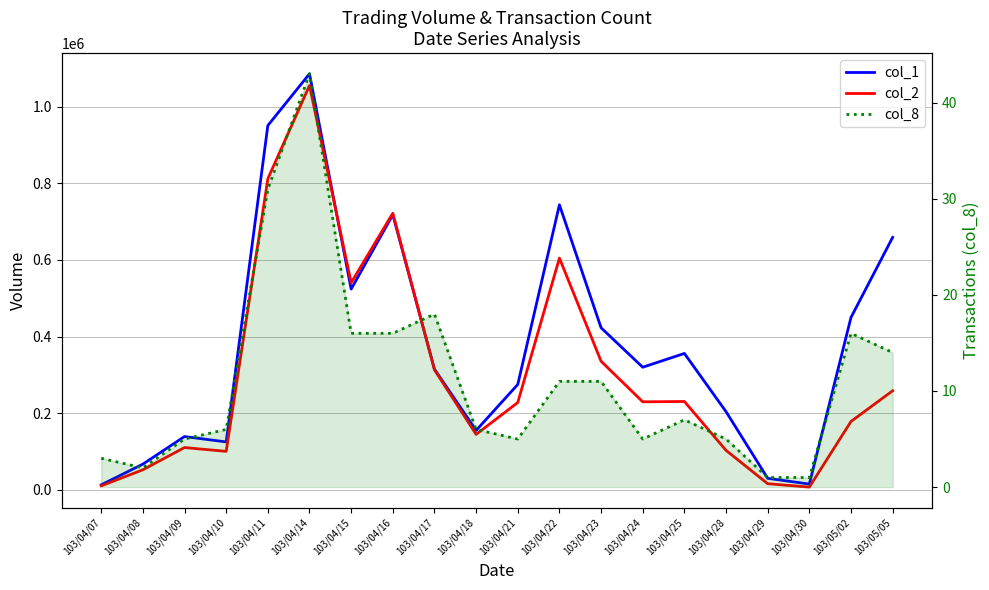

Does the chart have visible grid lines?

Yes